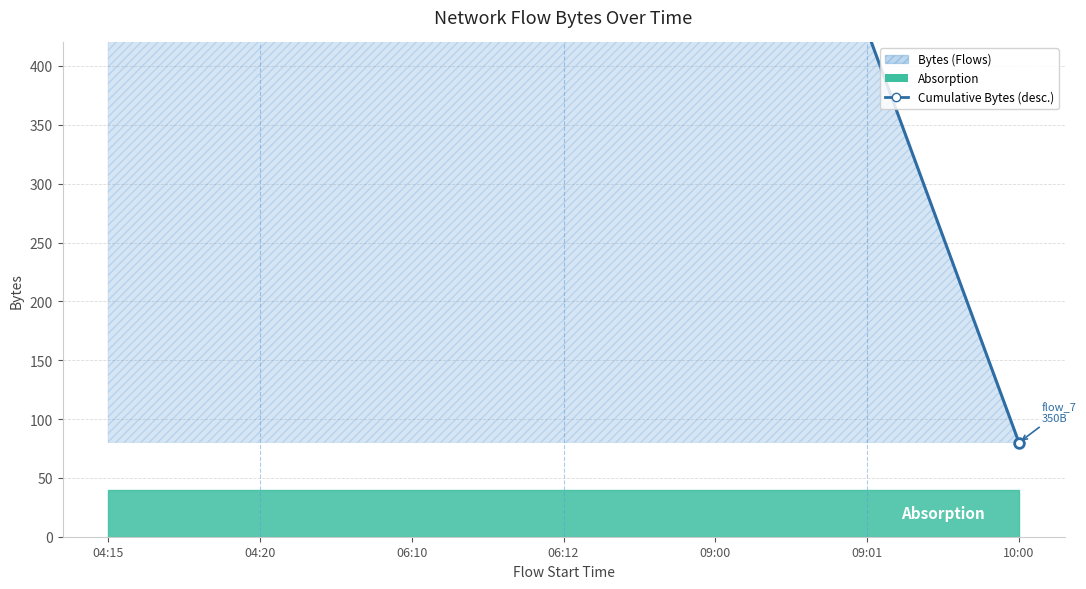

The chart shows a value of 398 at 04:15. True or false?

False